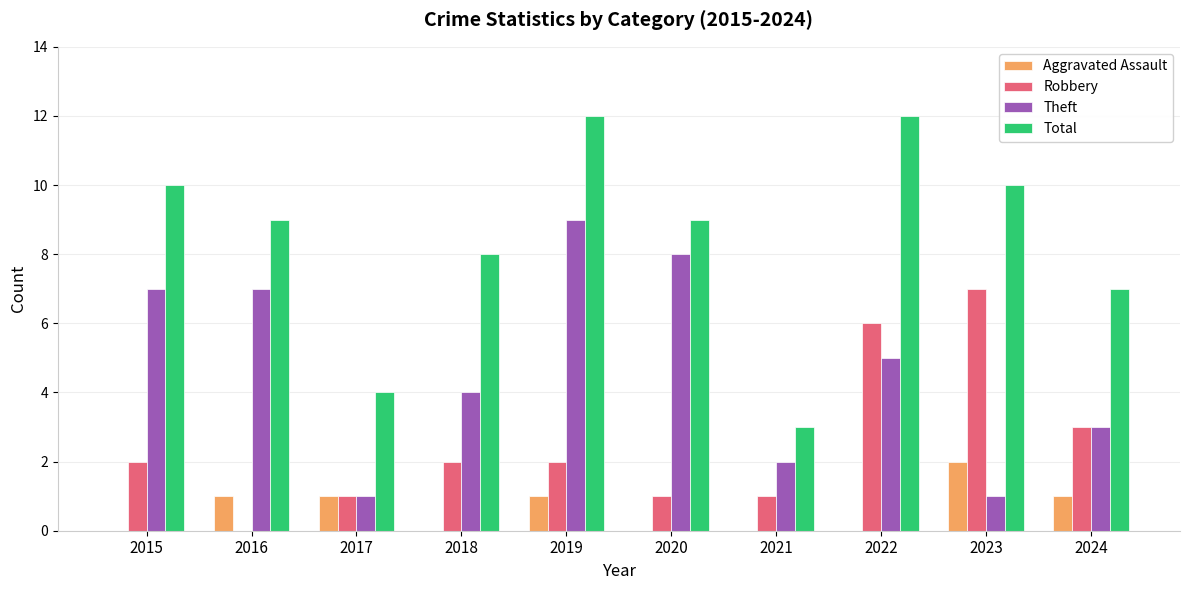

Reading left to right, extract all data points from this chart.

Aggravated Assault: 0	1	1	0	1	0	0	0	2	1
Robbery: 2	0	1	2	2	1	1	6	7	3
Theft: 7	7	1	4	9	8	2	5	1	3
Total: 10	9	4	8	12	9	3	12	10	7